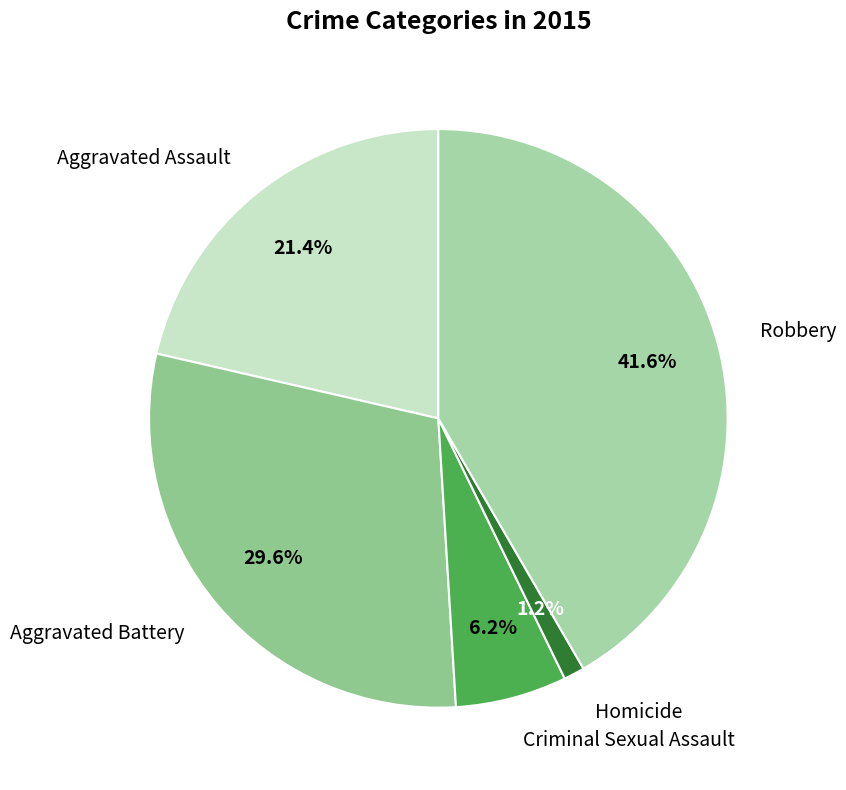

Rank the categories by value from lowest to highest.

Homicide, Criminal Sexual Assault, Aggravated Assault, Aggravated Battery, Robbery